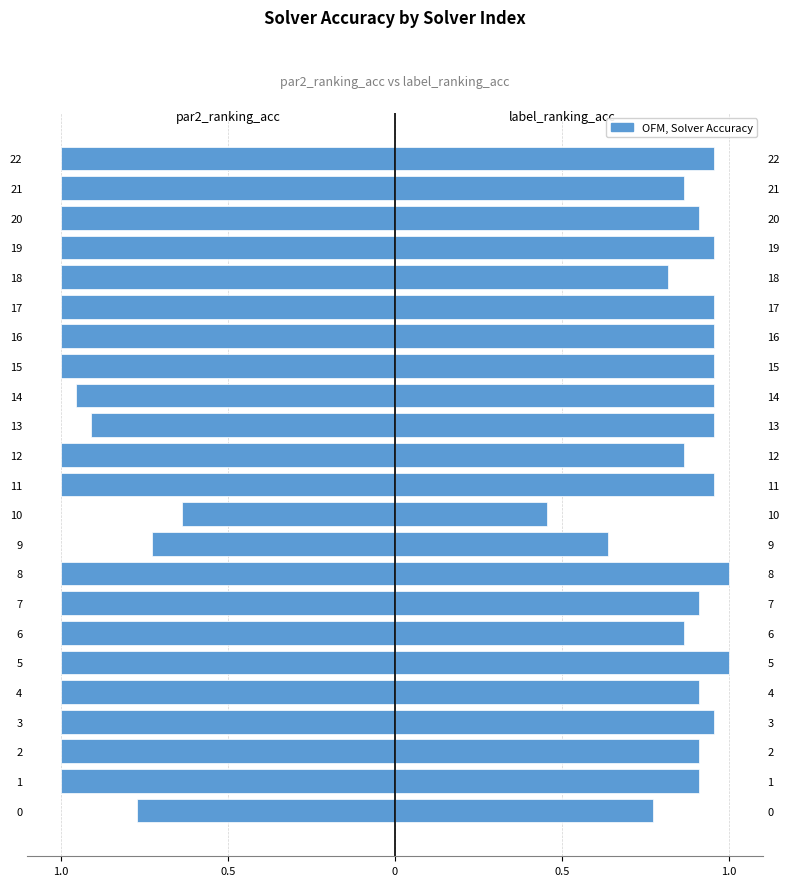

Is it true that label_ranking_acc equals 1.1 at 9?

False